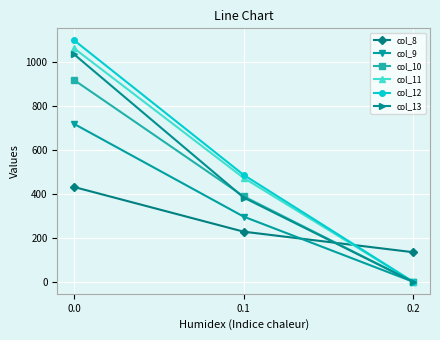

What is the average value of the col_9 series?

337.6